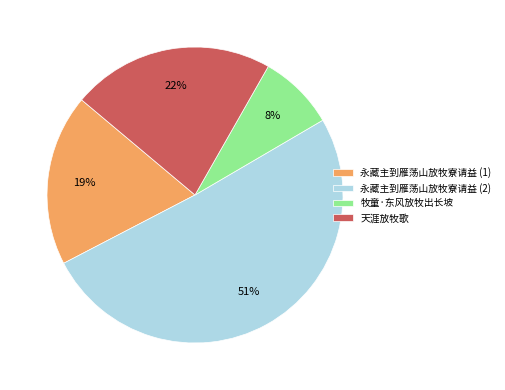

Is the sum of 牧童·东风放牧出长坡 and 天涯放牧歌 greater than half?

No